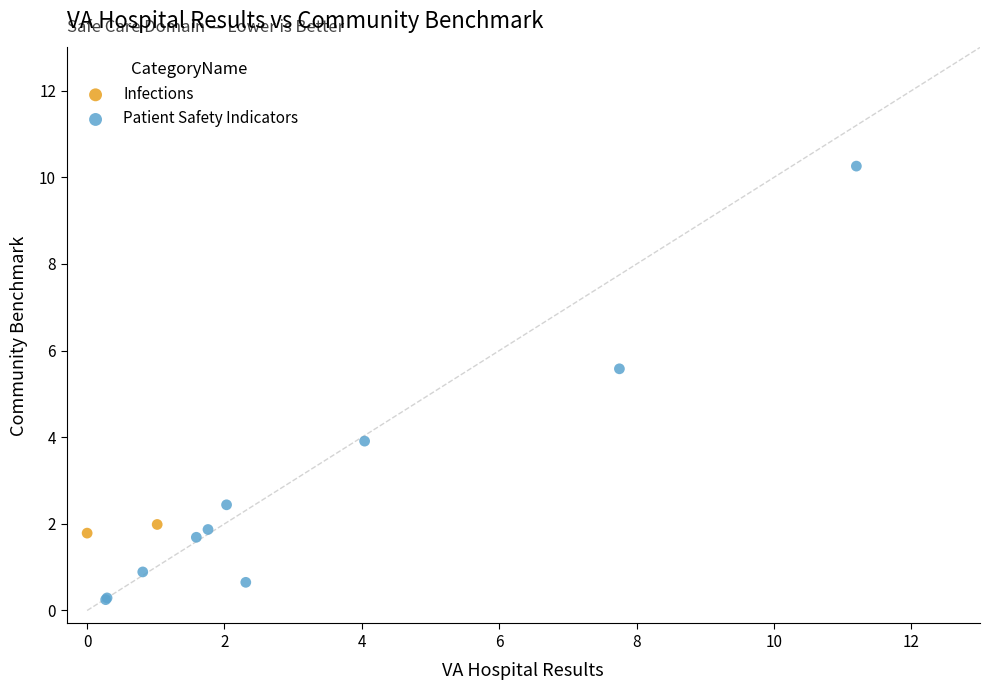

What are all the series names shown in the legend?

Infections, Patient Safety Indicators